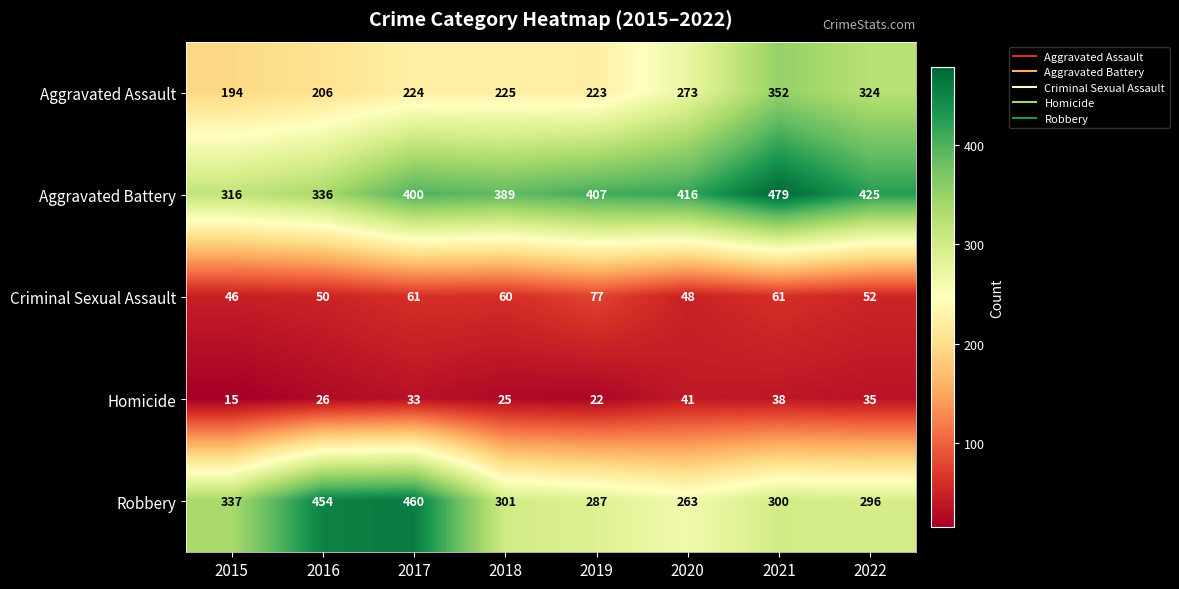

What is the maximum value shown in the chart?

479